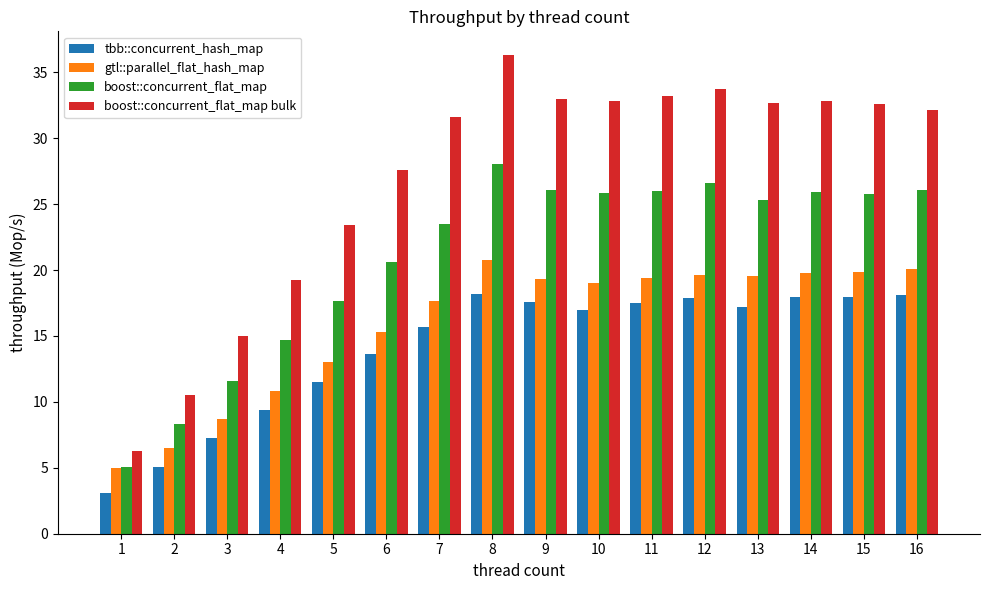

What is the value of the boost::concurrent_flat_map bulk bar at the 15th from the left?

32.6